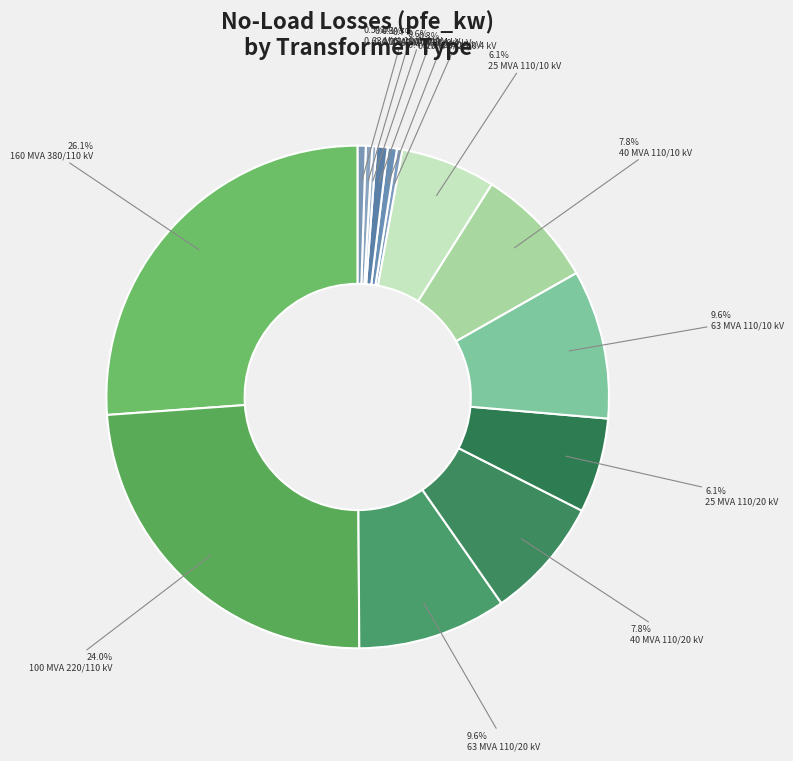

How many slices are in this pie chart?

14